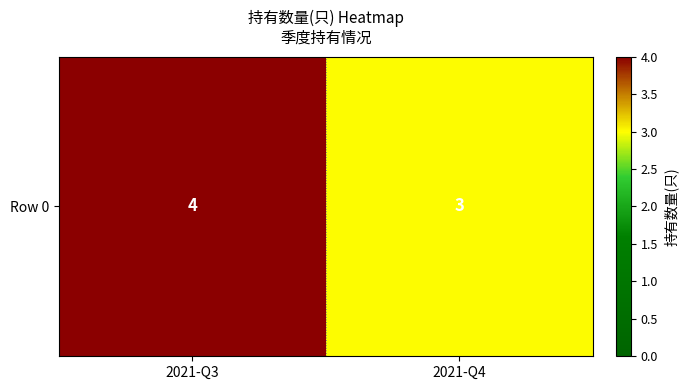

Rank the categories by value from highest to lowest.

2021-Q3, 2021-Q4